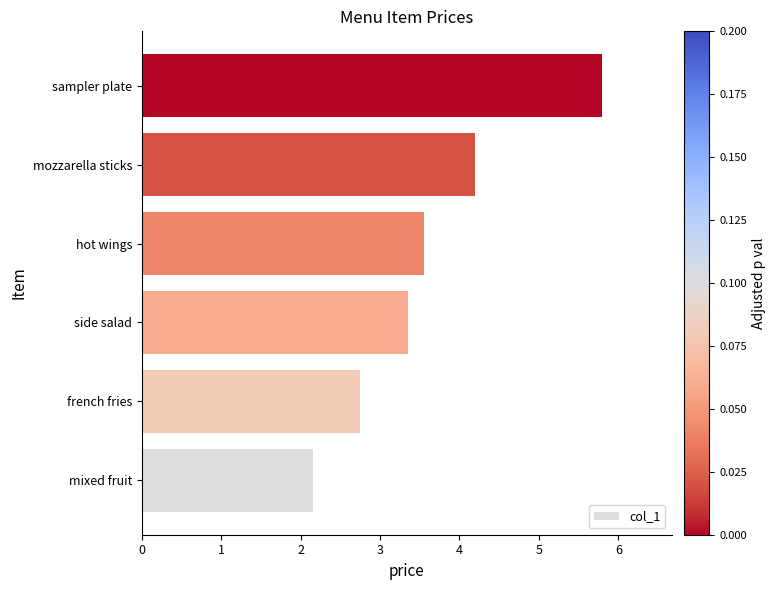

True or false: the data shows 3.8 at french fries.

False